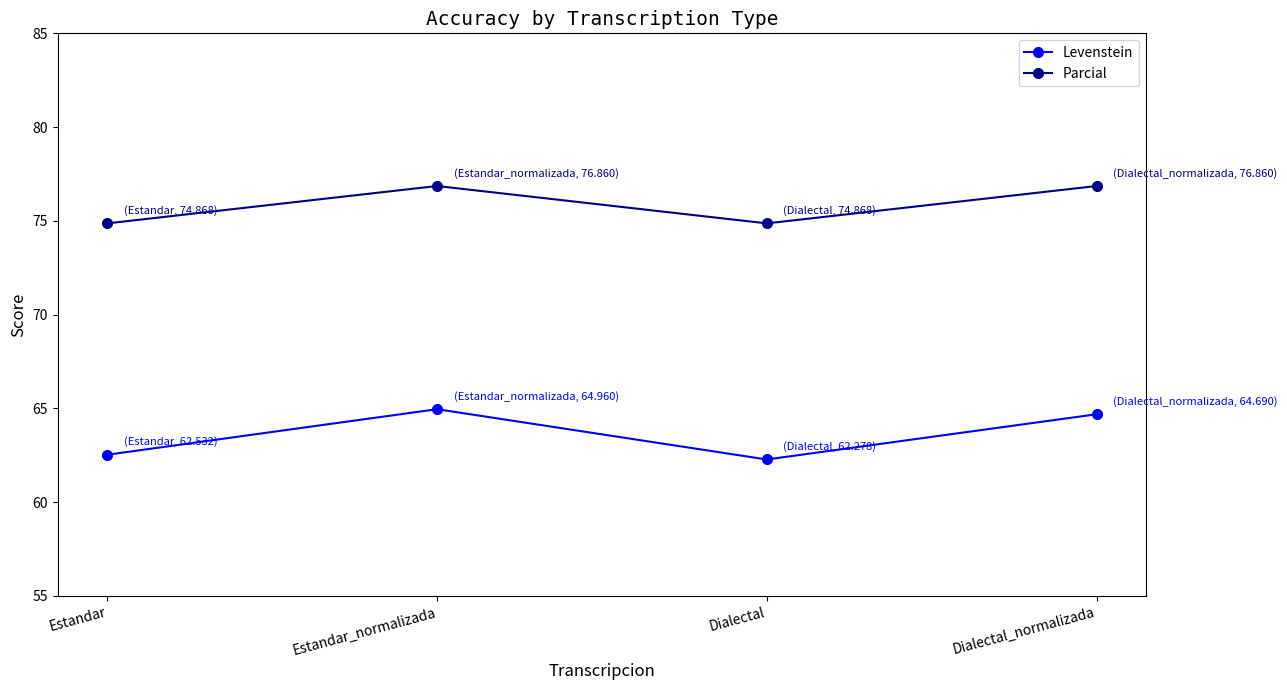

What is the difference between the second highest and second lowest values in the Levenstein series?

2.2